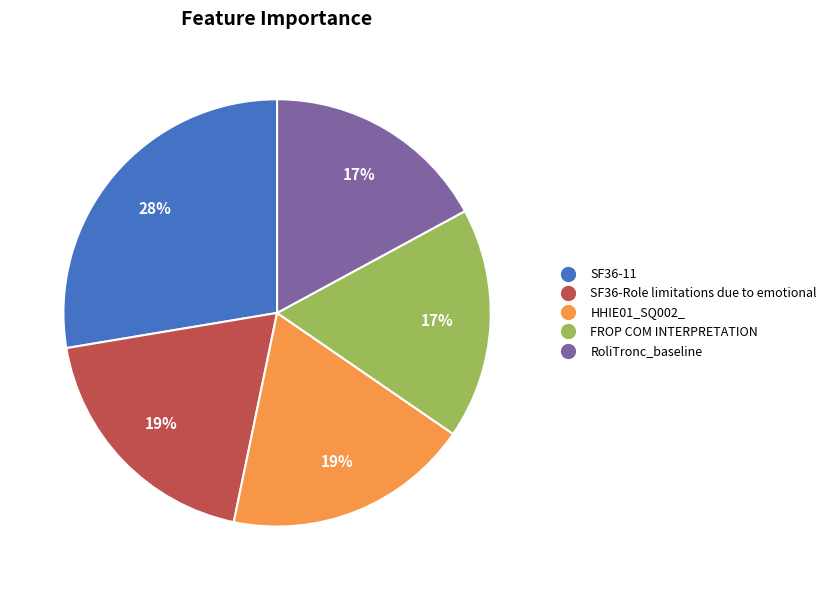

To the nearest percent, what is the difference between the largest and smallest slice percentages?

11%